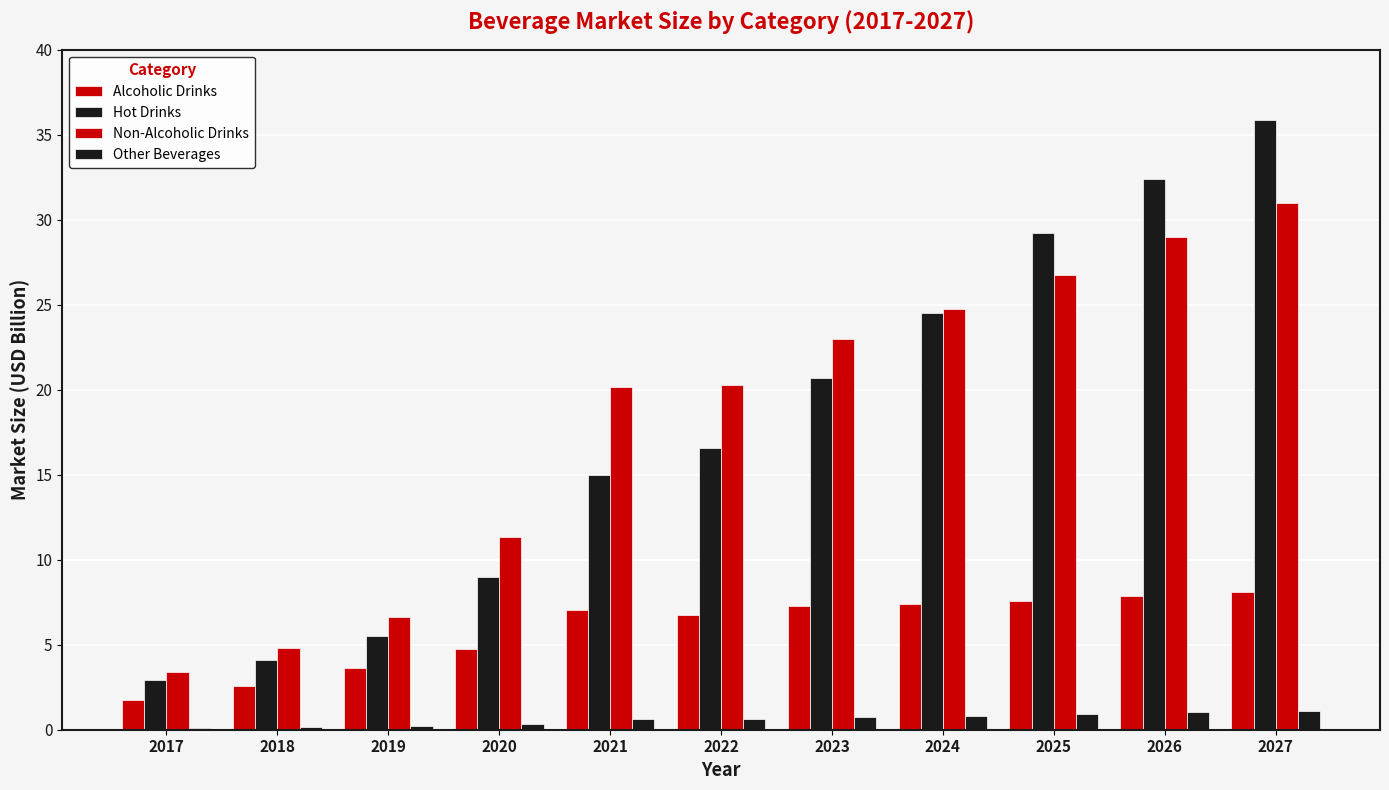

What is the maximum value for Alcoholic Drinks?

8.1